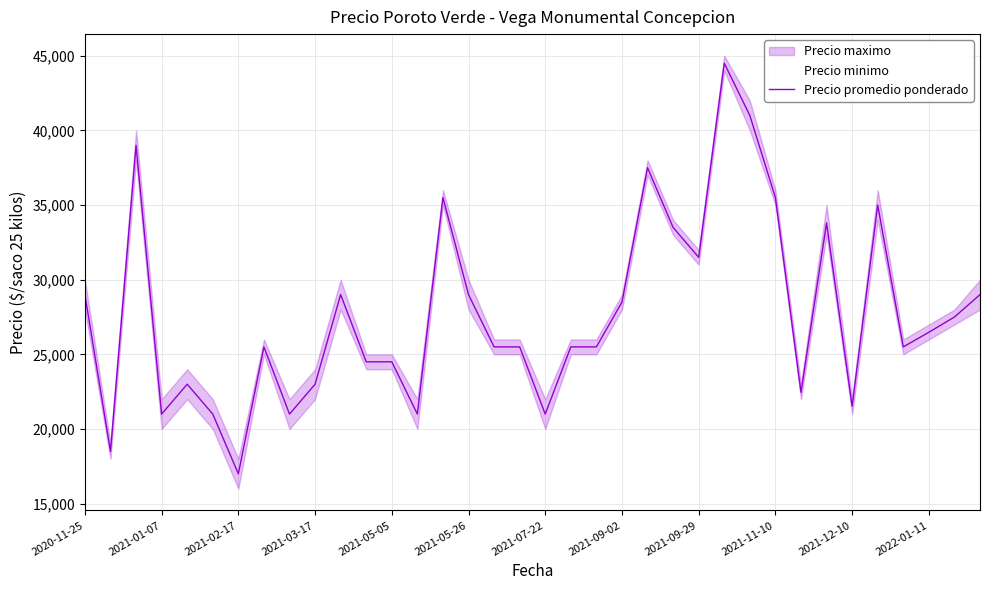

What is the difference between the maximum and minimum values?

27500